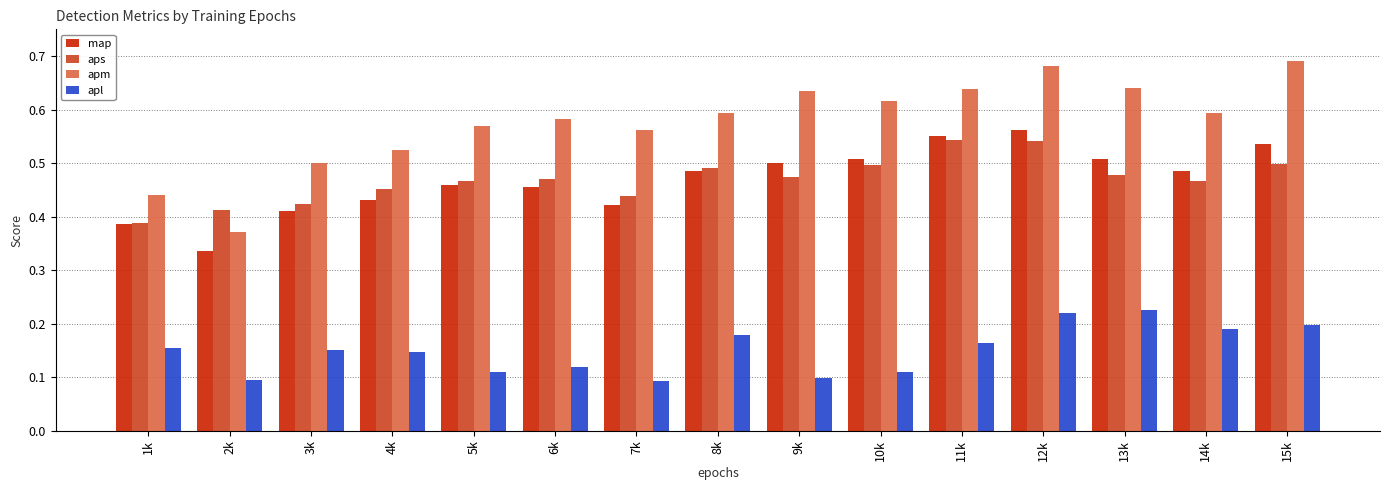

What is the sum of all apm values?

8.6